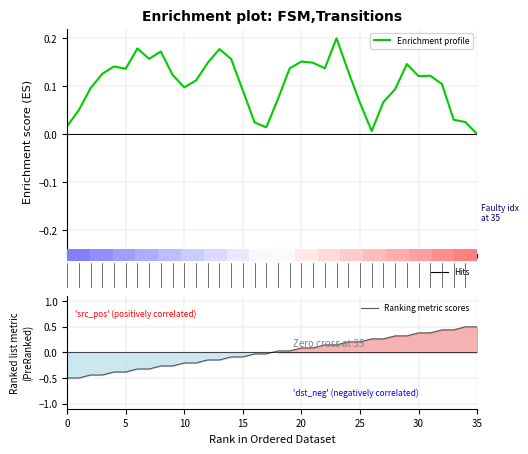

Rank the series by their average value, from highest to lowest.

Enrichment profile, Ranking metric scores